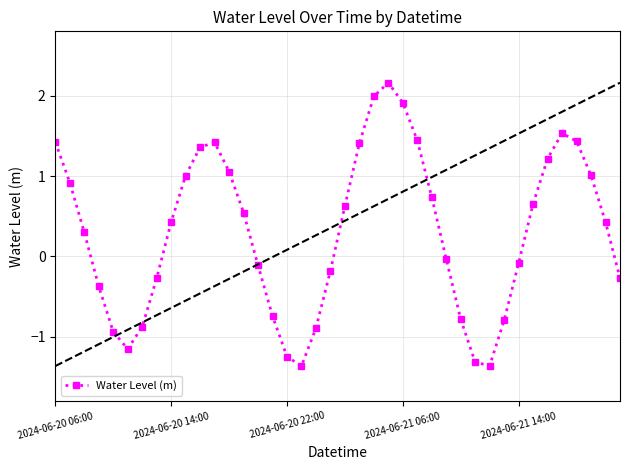

True or false: the data has more than 1 interior local peaks.

True